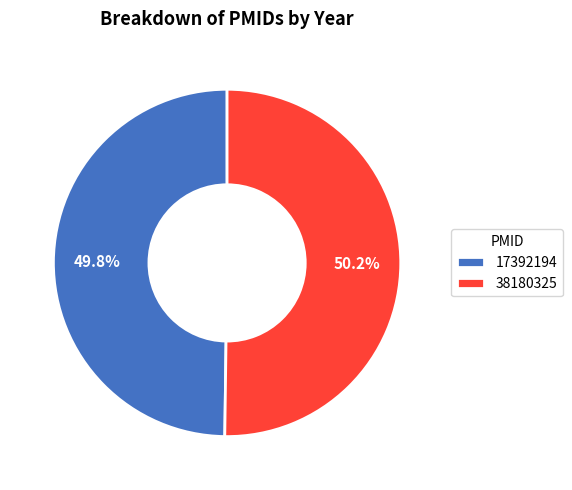

Is it true that 17392194 is 50% of the pie?

True